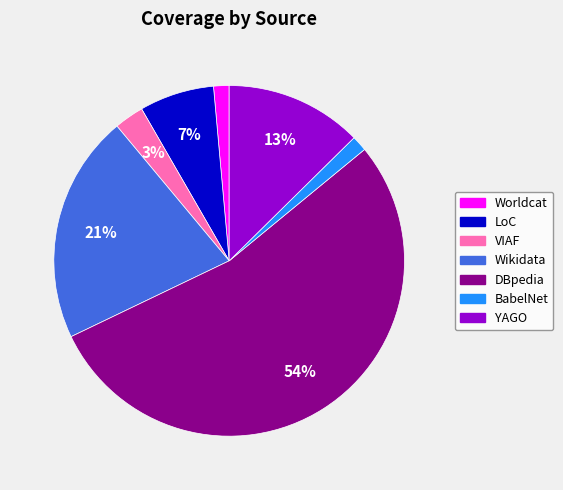

The YAGO slice represents 5% of the pie. True or false?

False